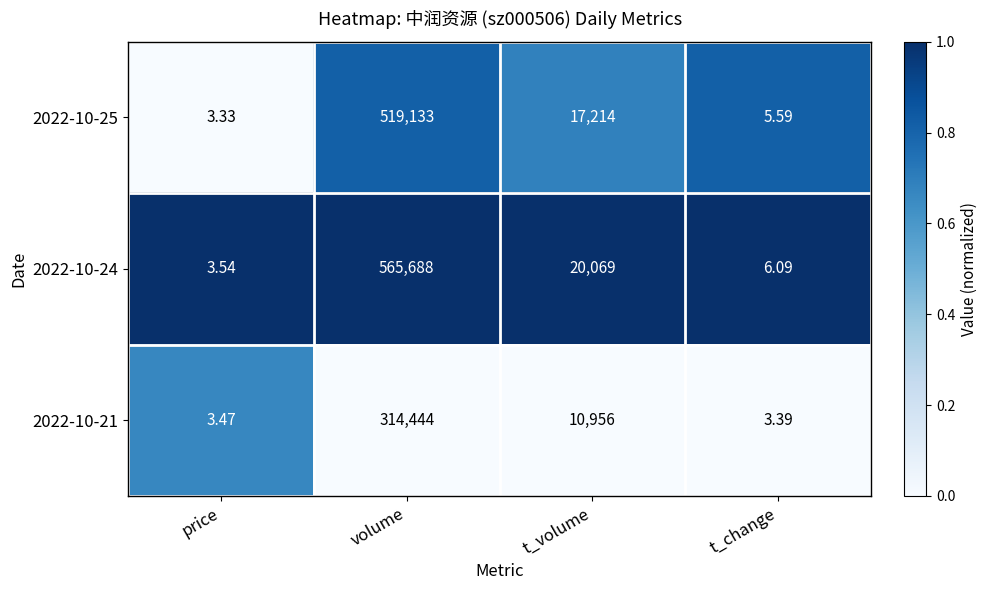

At which category is the sum across all series the highest?

volume